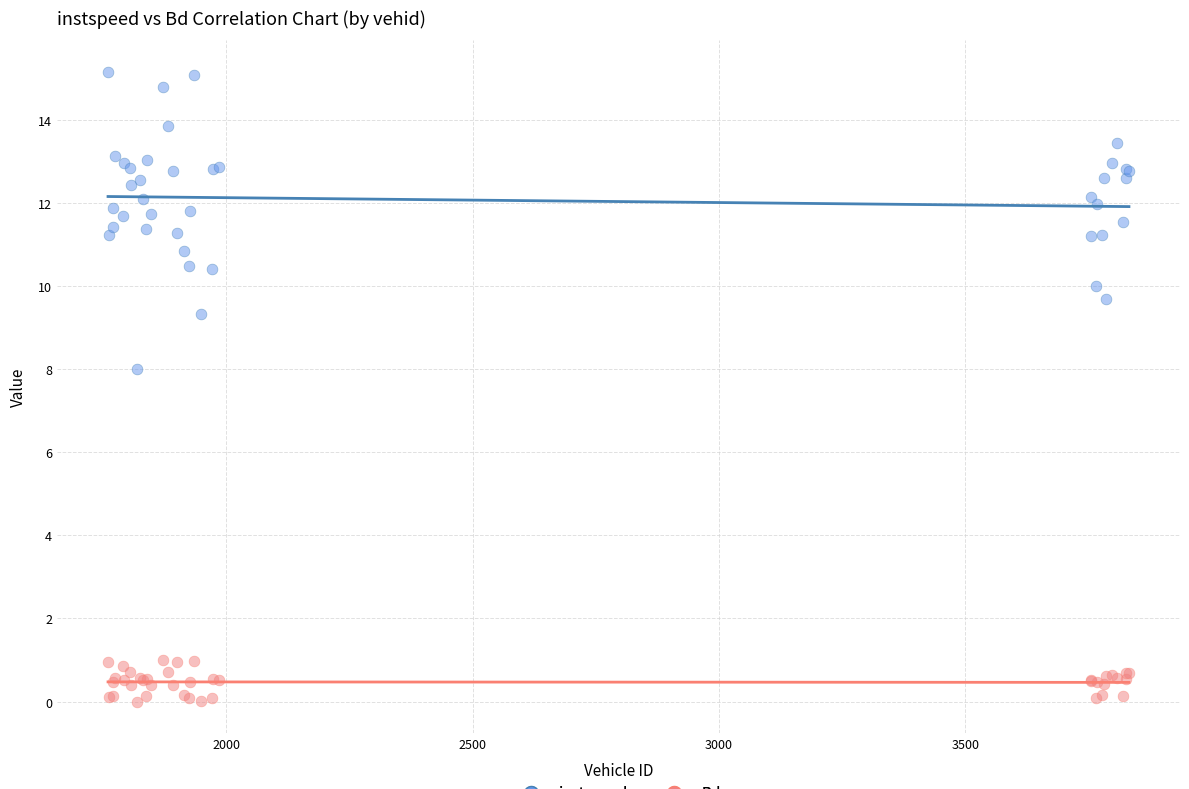

Which series contains the lowest Y value?

Bd